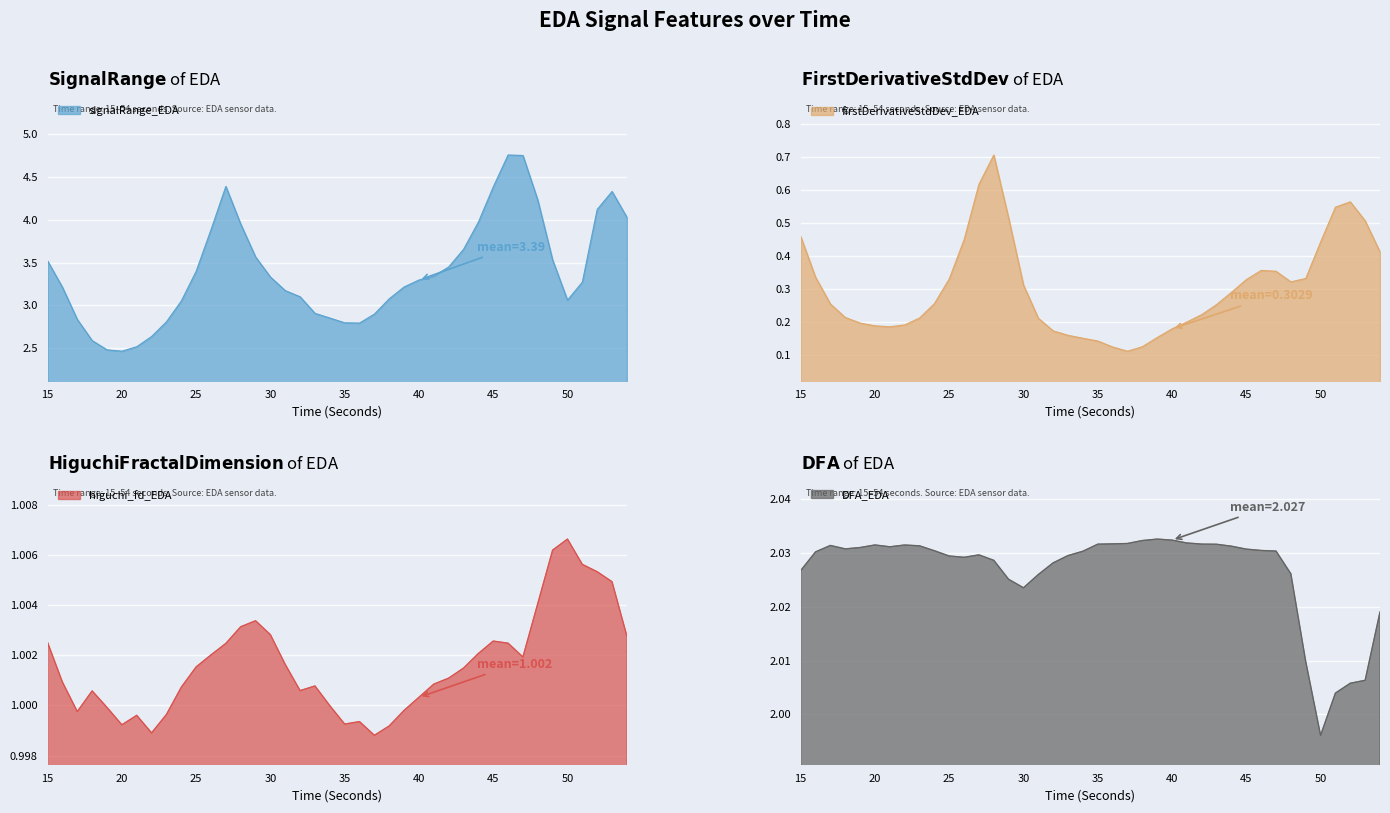

In signalRange_EDA, how many points are lower than both neighbors (excluding endpoints)?

3